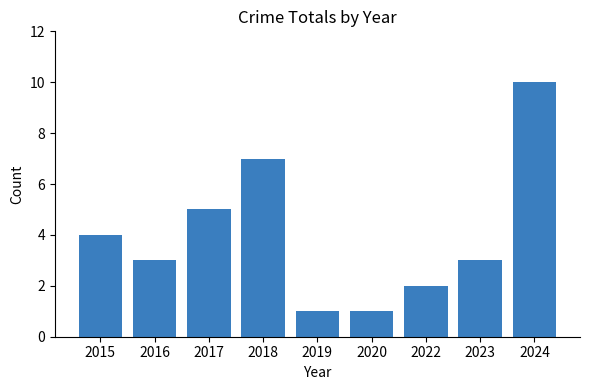

What is the sum of the values at 2018 and 2019?

8